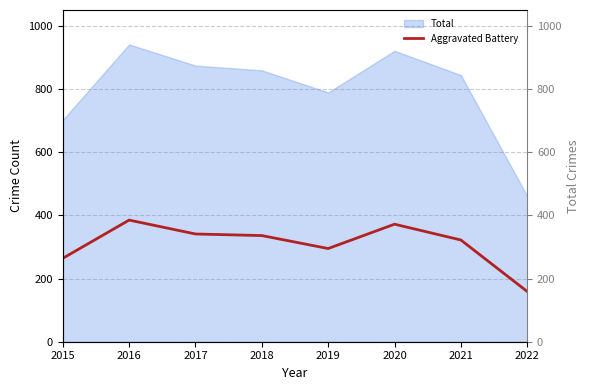

Between 2018 and 2022, which series saw the biggest shift?

Total